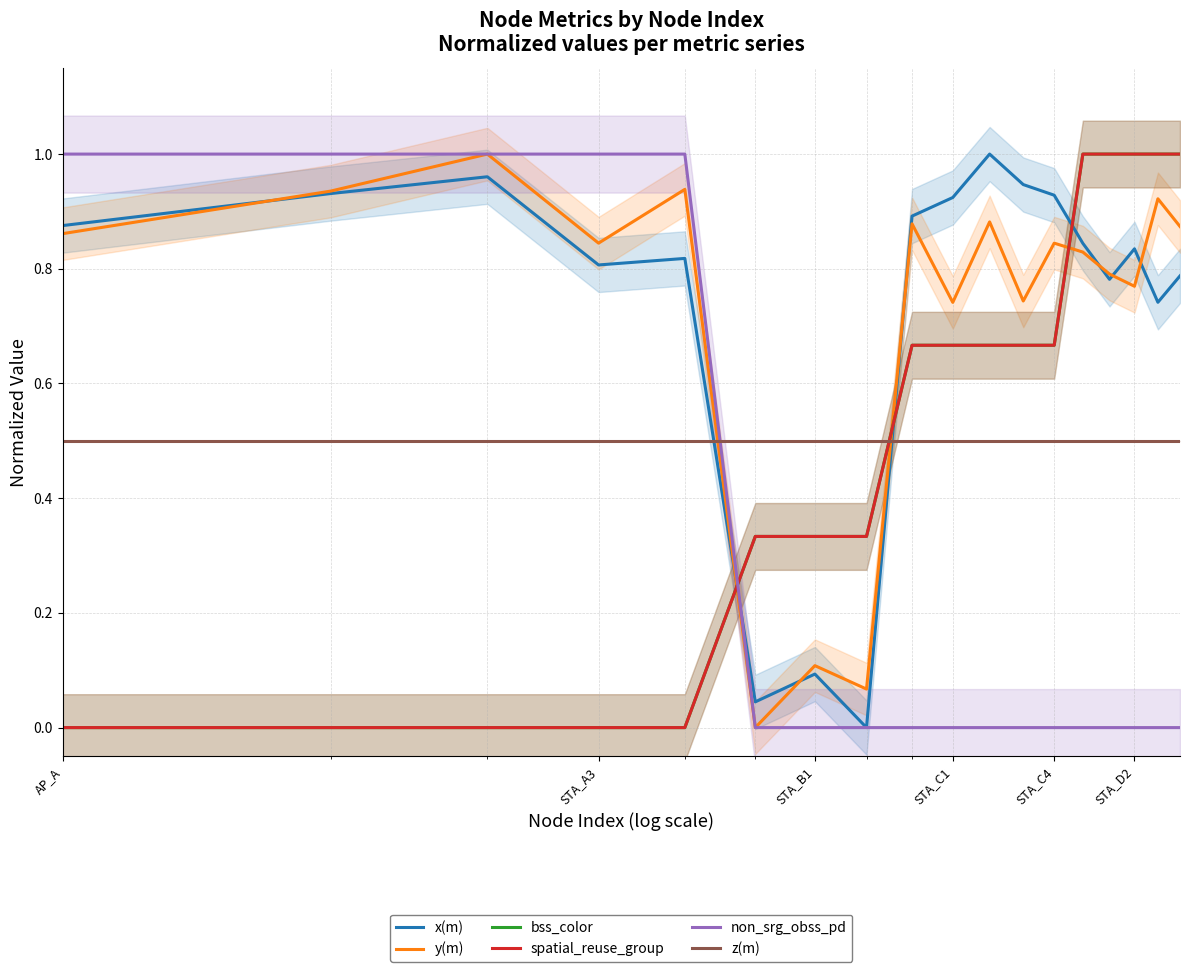

Is it true that z(m) equals 0.5 at STA_D2?

True